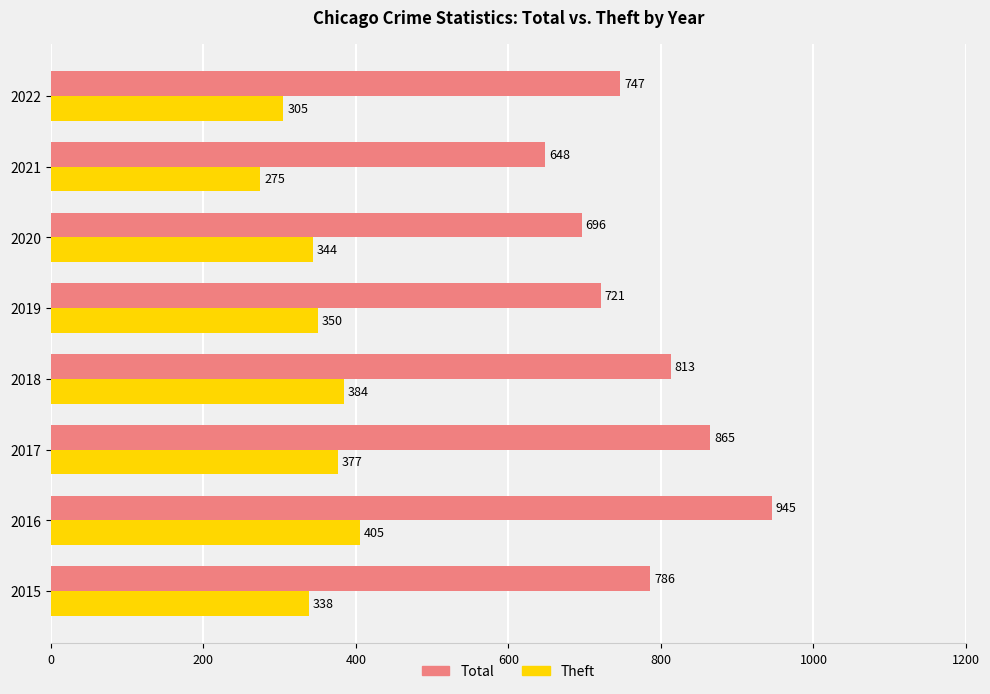

How many values in the Theft series are below 350?

4